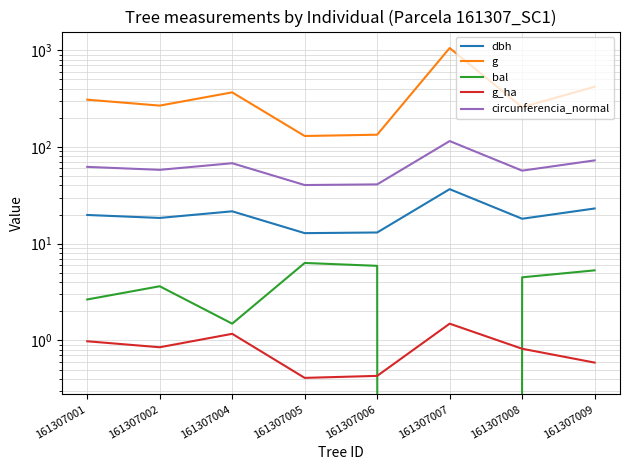

True or false: g has a value of 366.4 at 161307004.

True